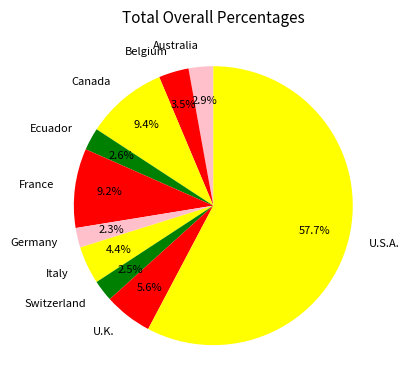

Which slice is the largest?

U.S.A.